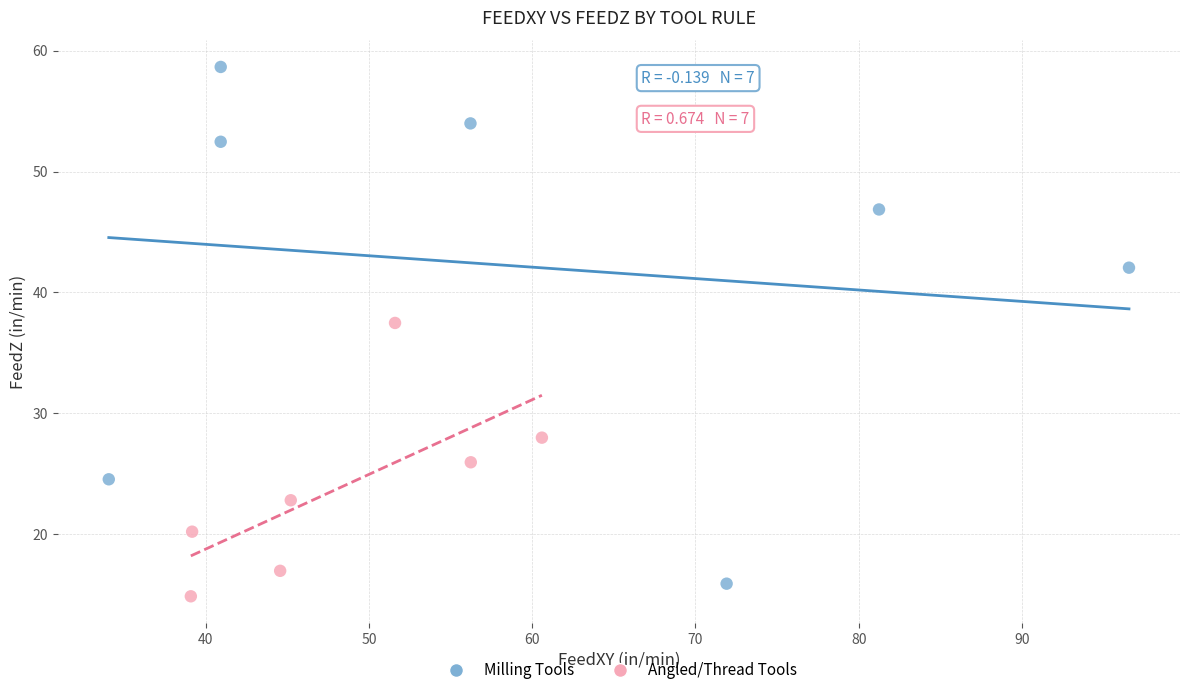

Which series has the largest Y range (max minus min)?

Milling Tools